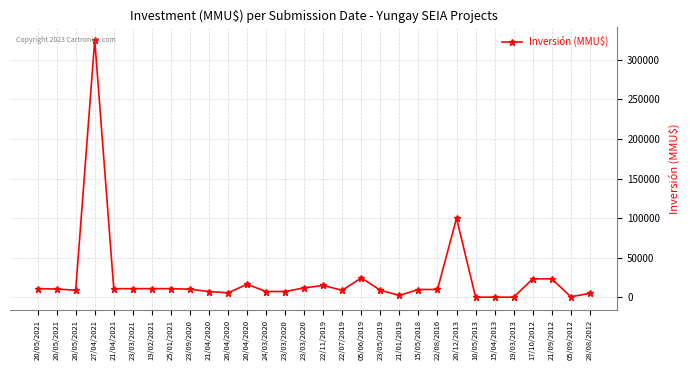

Reading right to left, what are all the values shown in this chart?

28/08/2012=5000	05/09/2012=811	21/09/2012=23400	17/10/2012=23400	19/03/2013=250	15/04/2013=250	10/05/2013=250	20/12/2013=100000	22/08/2016=10000	15/05/2018=9903	21/01/2019=2457	23/05/2019=9000	05/06/2019=24576	22/07/2019=9000	22/11/2019=15000	23/03/2020=12000	23/03/2020=7380	24/03/2020=7380	20/04/2020=16500	20/04/2020=5741	21/04/2020=7381	23/09/2020=10350	25/01/2021=11000	19/02/2021=11000	23/03/2021=11000	21/04/2021=11000	27/04/2021=325000	20/05/2021=9027	20/05/2021=10586	20/05/2021=11000